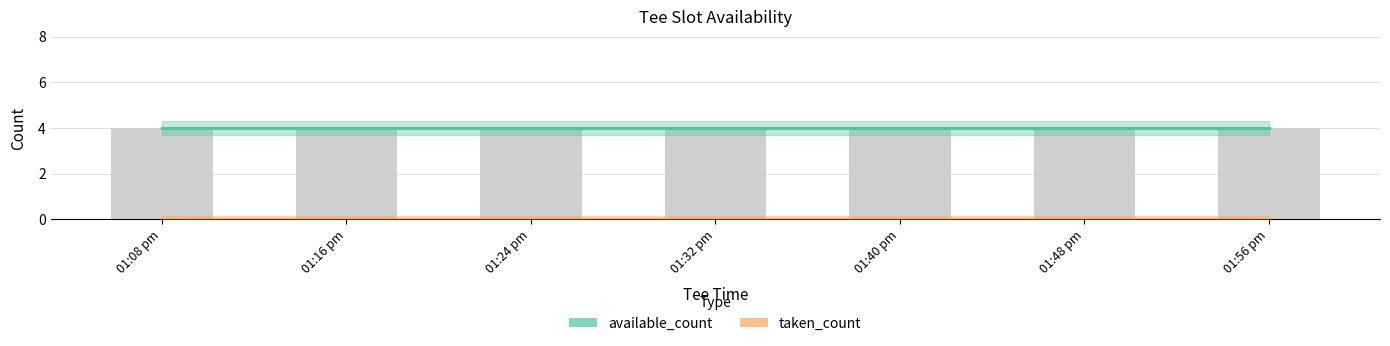

What is the average value of the available_count series?

4